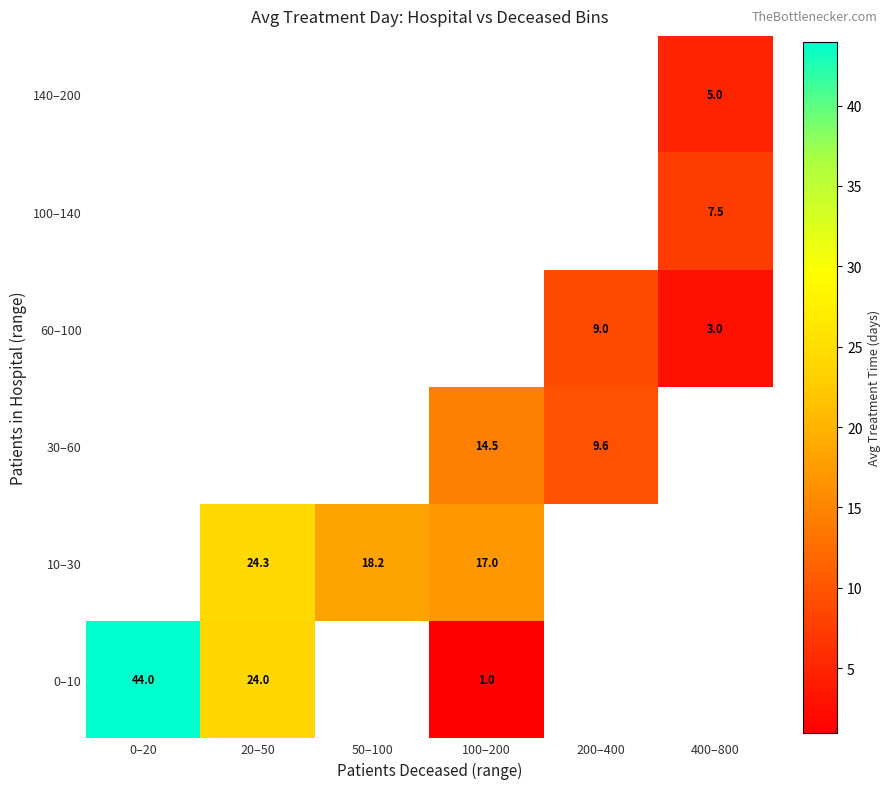

Count the number of categories in the chart.

6